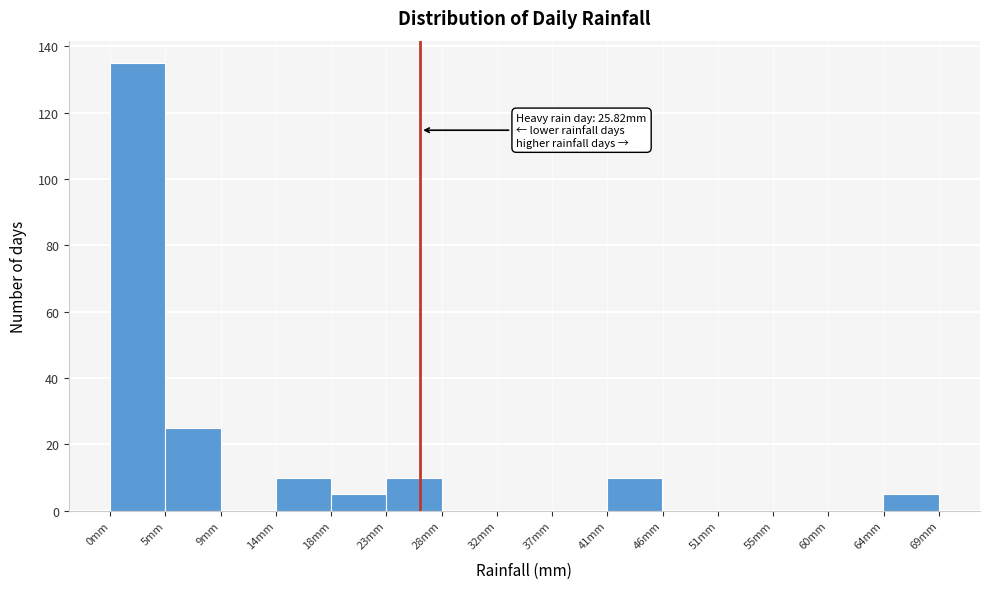

Over which range of the x-axis is the bar tallest?

0.0 to 4.5